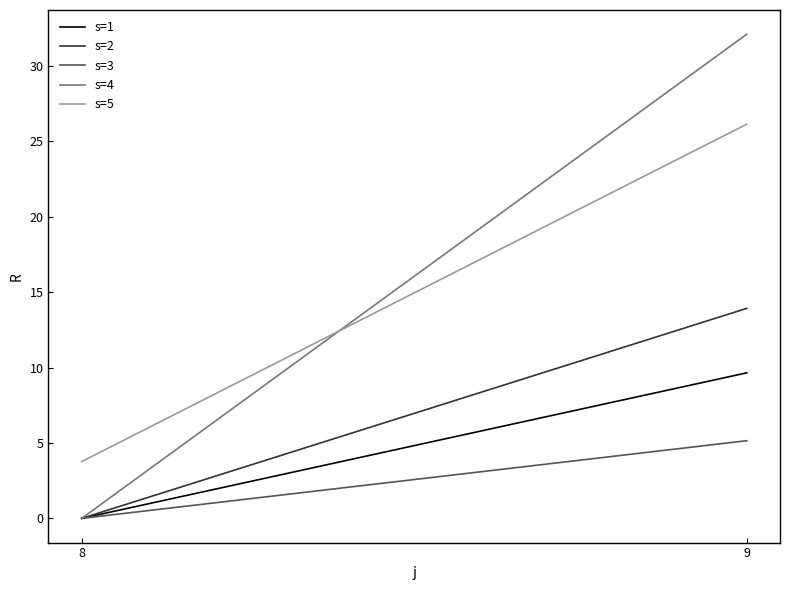

At which label is s=4 closest to 16?

8